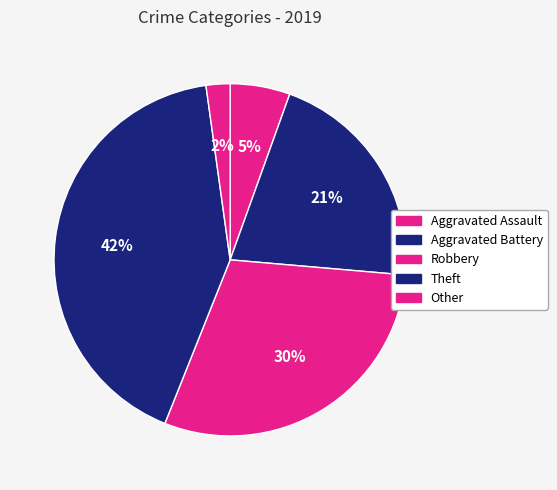

How many slices are in this pie chart?

5